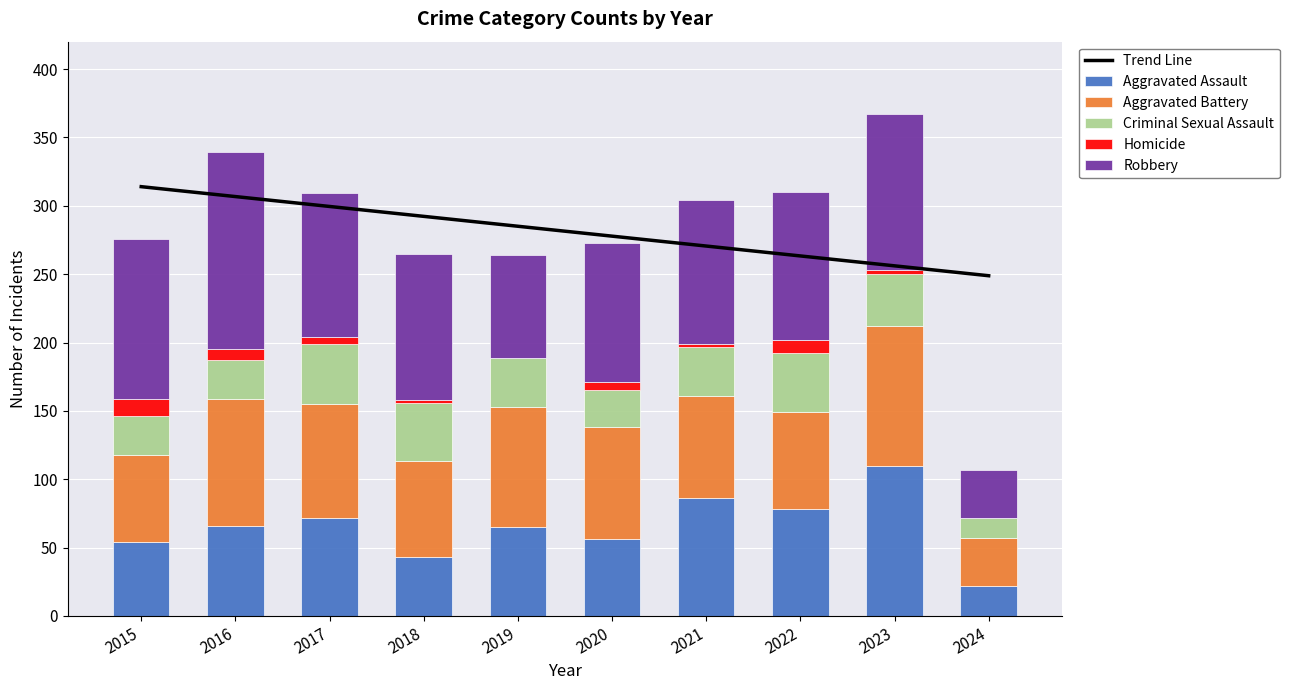

The value of Trend Line at 2024 is 366.9. True or false?

False